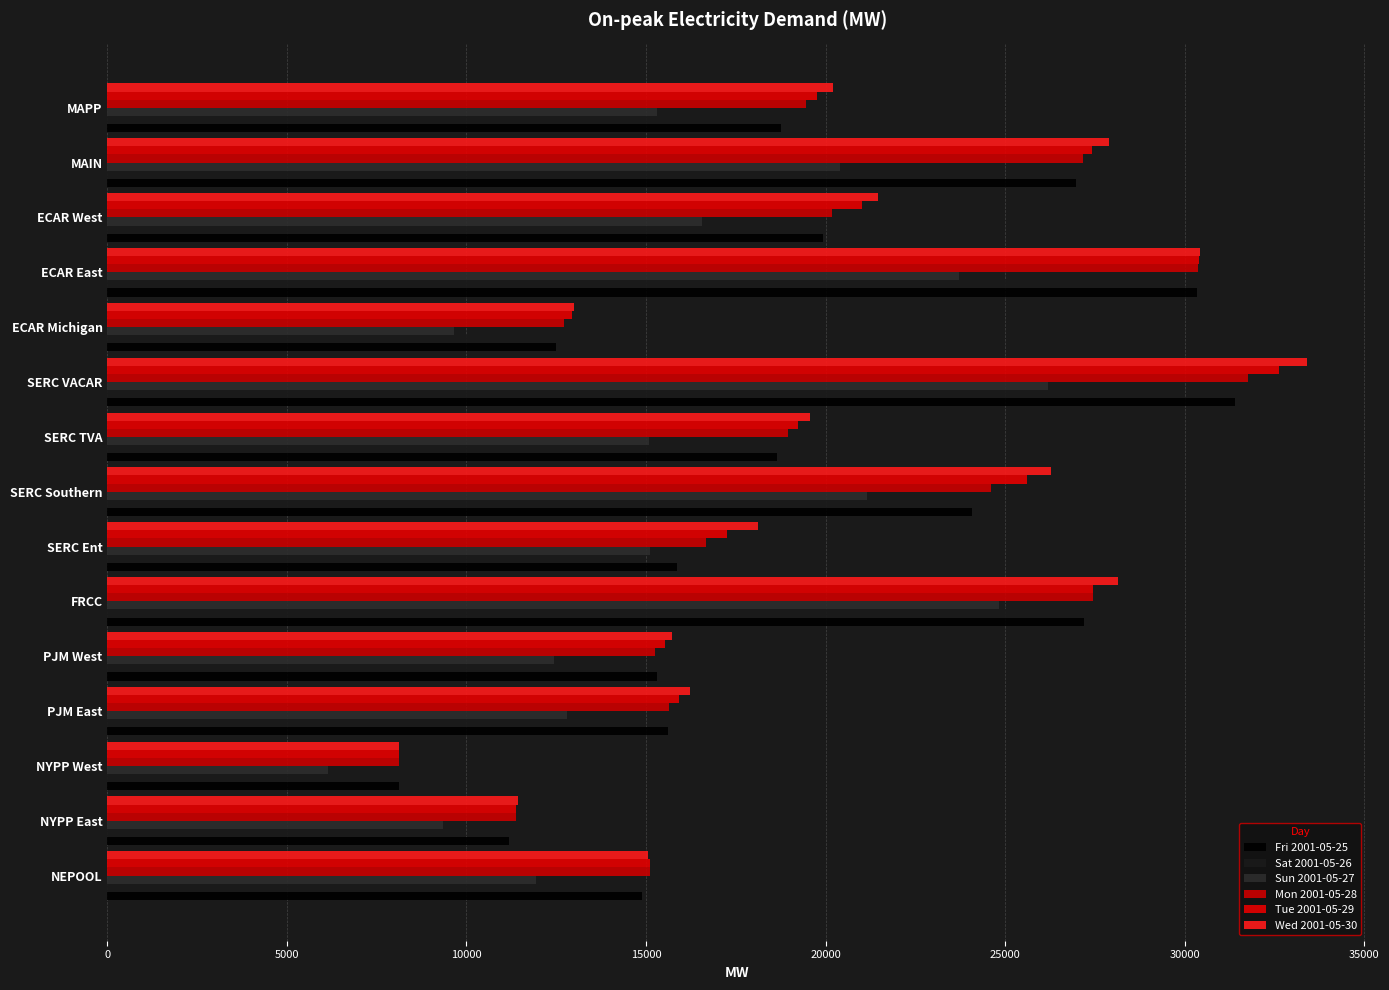

At which category is the sum across all series the highest?

SERC VACAR